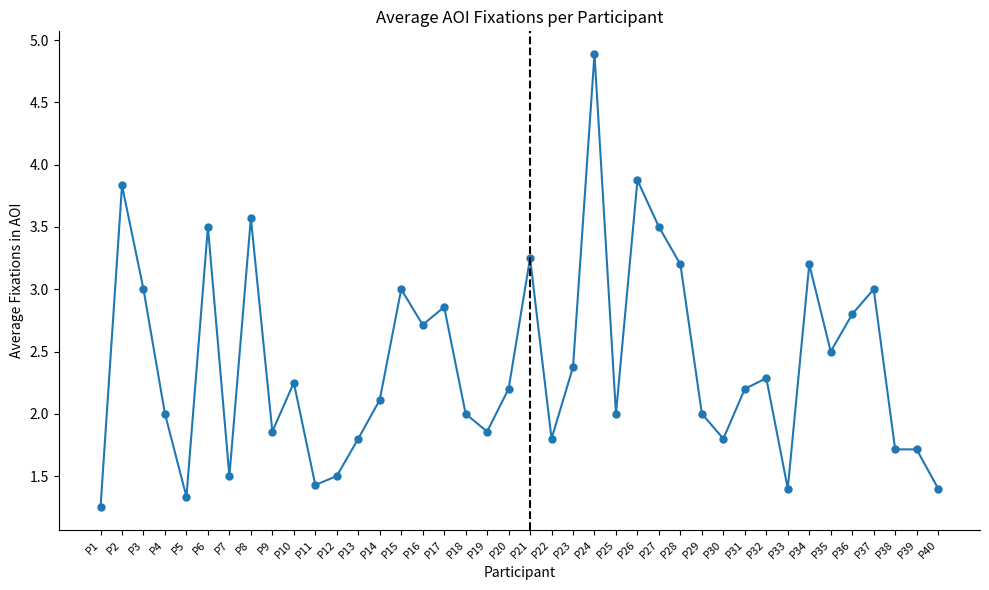

What is the sum of all values?

96.5